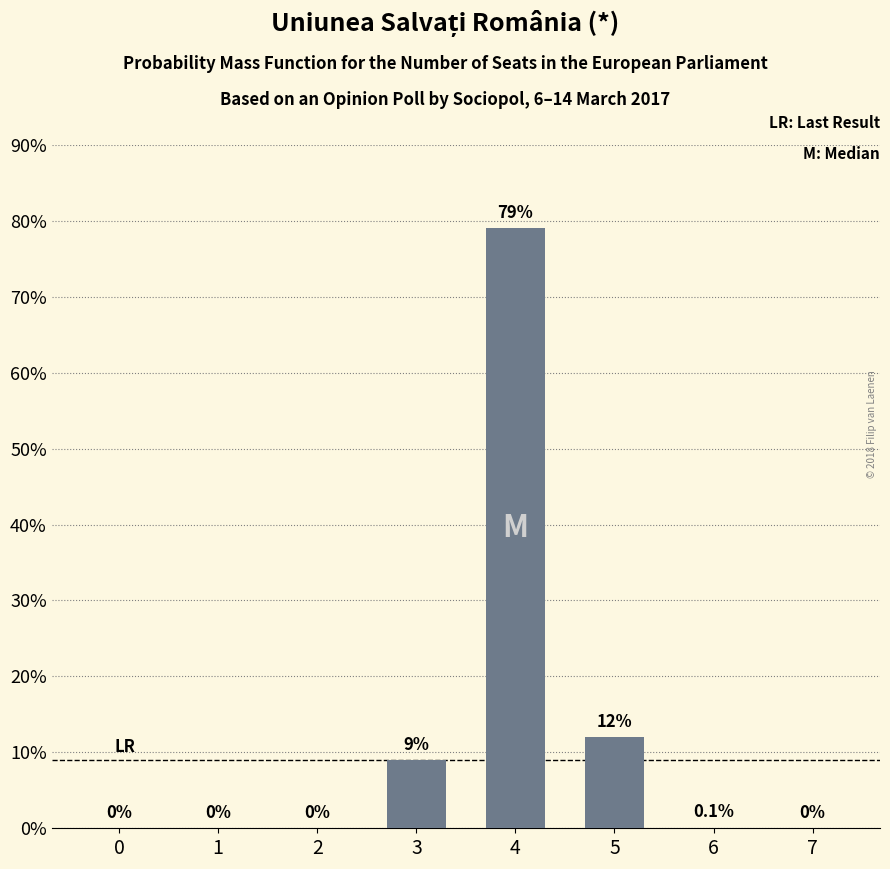

The chart shows a value of 16.5 at 5. True or false?

False